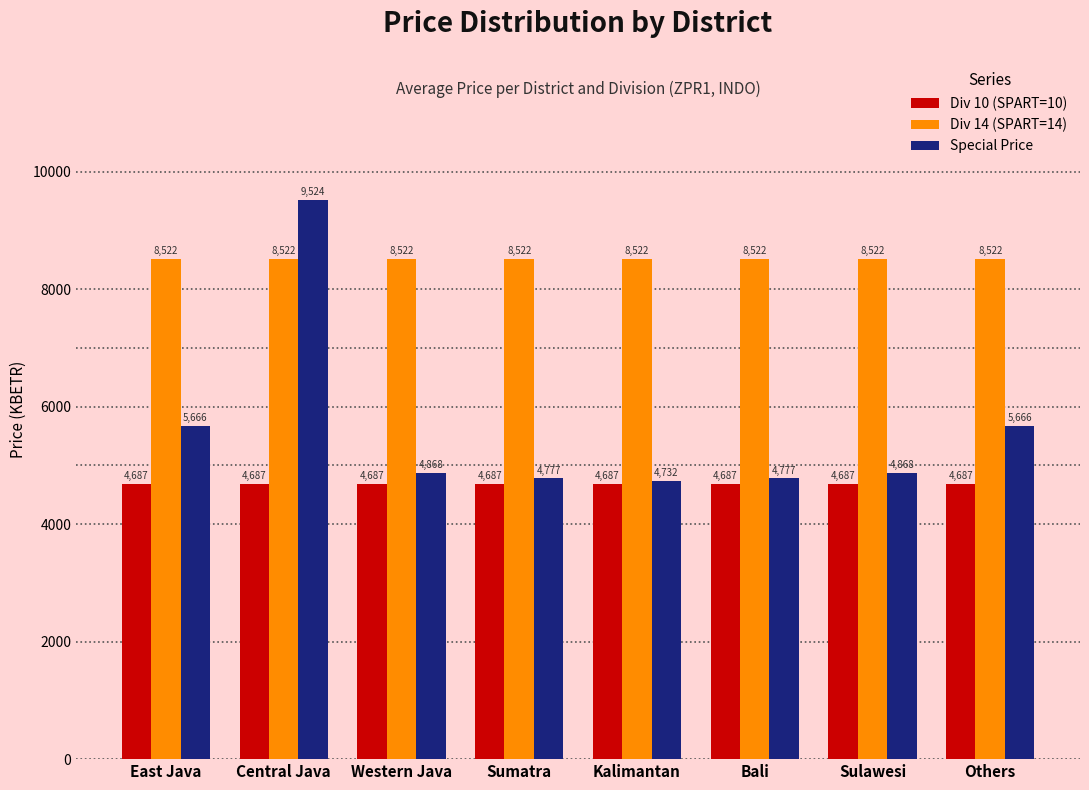

Which series changed the most between East Java and Sumatra?

Special Price